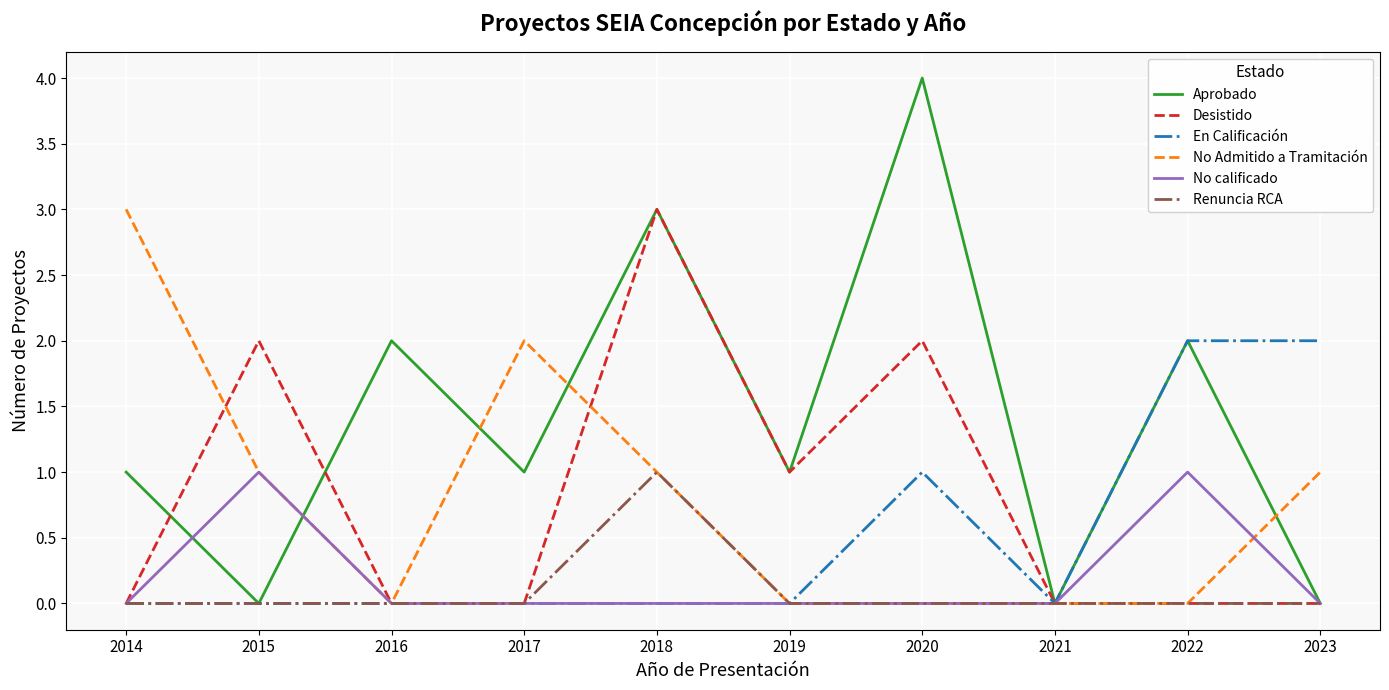

What is the maximum value shown in the chart?

4